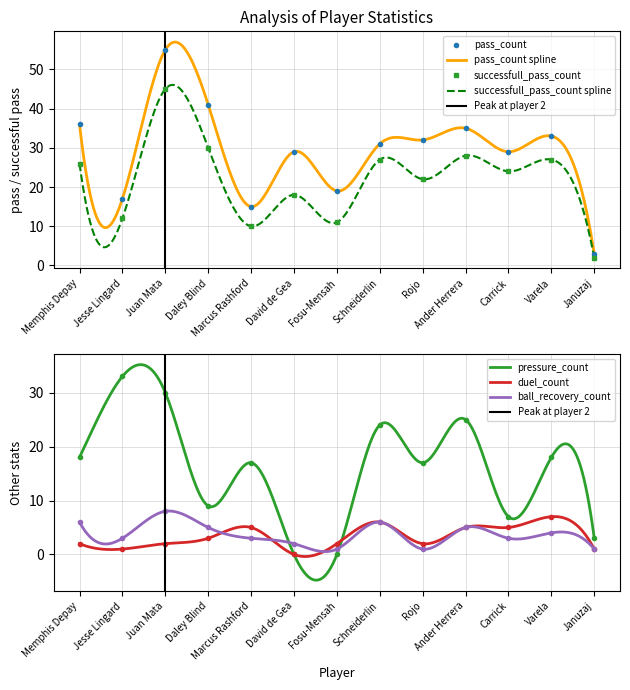

At which label does duel_count first exceed 2?

Daley Blind